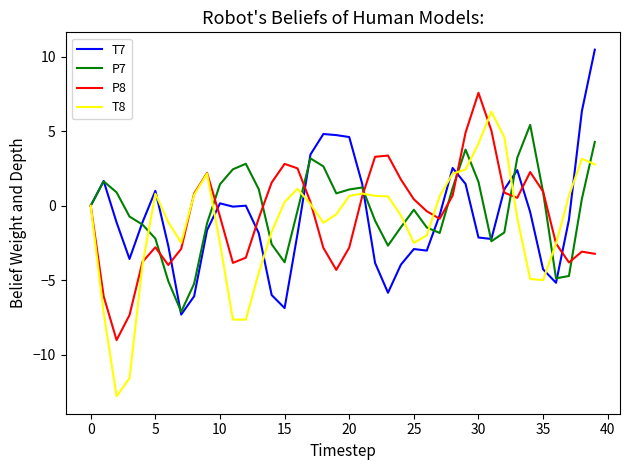

What are all the series names shown in the legend?

T7, P7, P8, T8